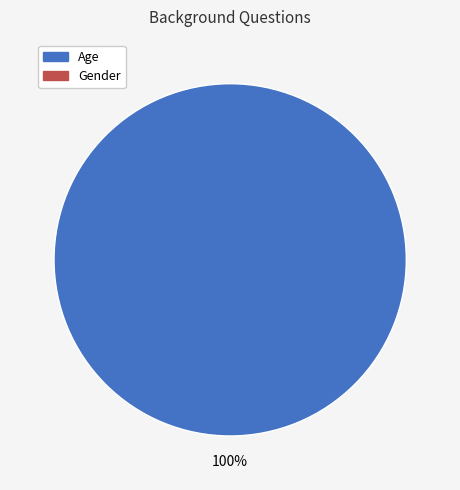

How many slices are in this pie chart?

1